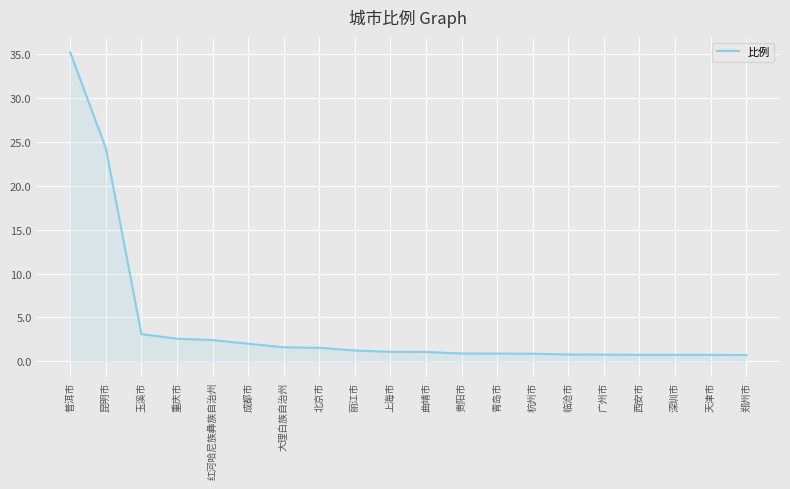

What is the ratio of the value at 重庆市 to the value at 成都市?

1.3